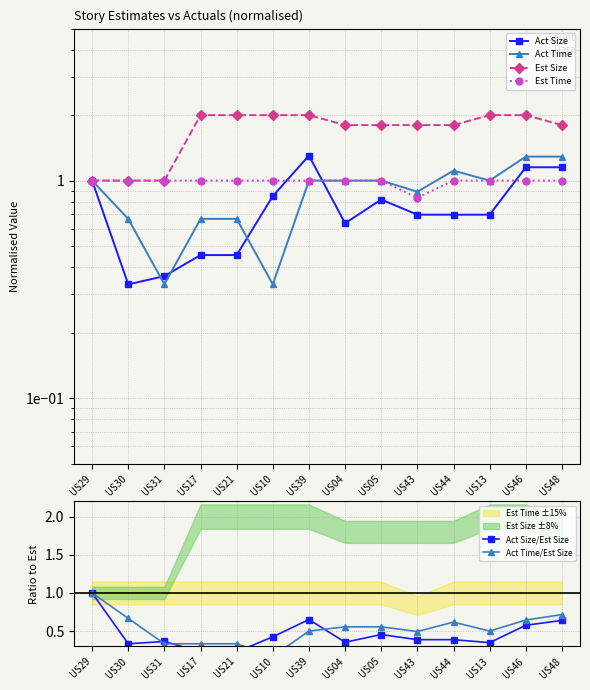

At how many categories does at least one series exceed 0?

14